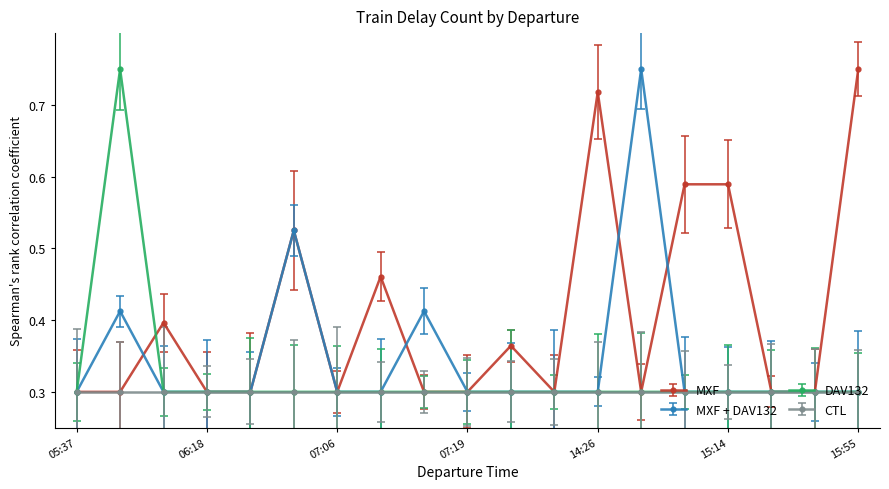

Which series has the widest spread of values?

MXF